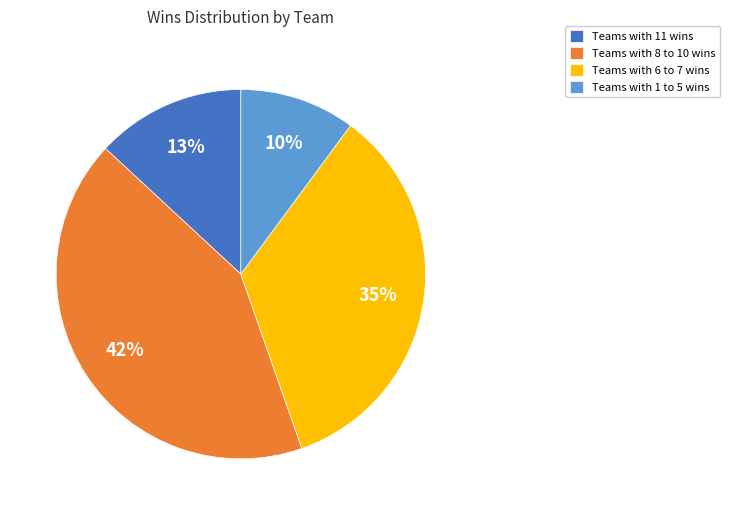

Rank the categories by value from lowest to highest.

Teams with 1 to 5 wins, Teams with 11 wins, Teams with 6 to 7 wins, Teams with 8 to 10 wins